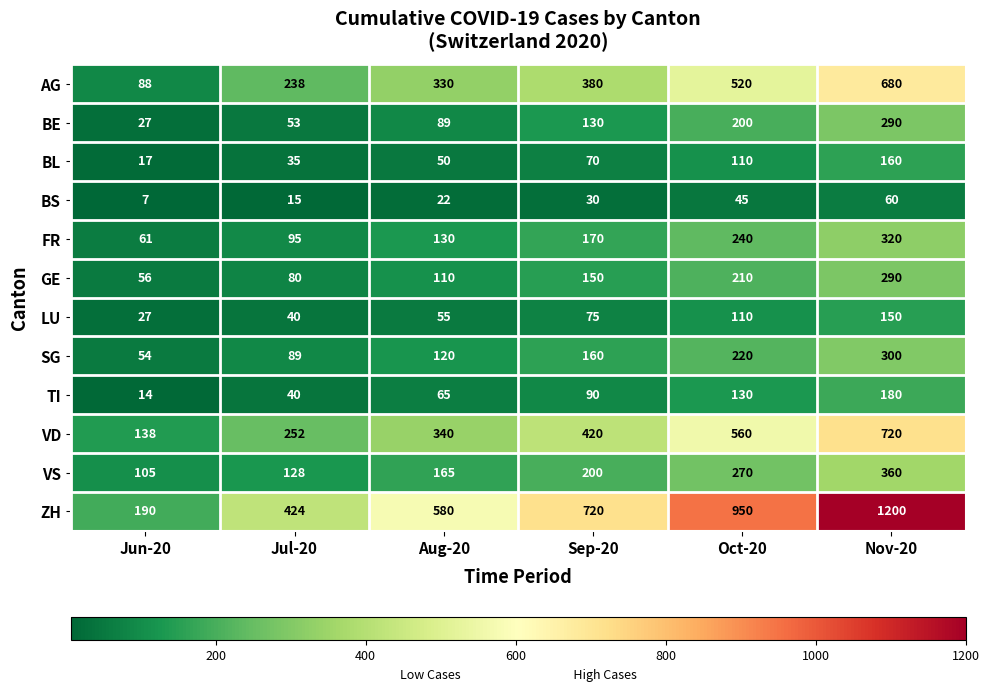

Which series has the largest total across all categories?

ZH